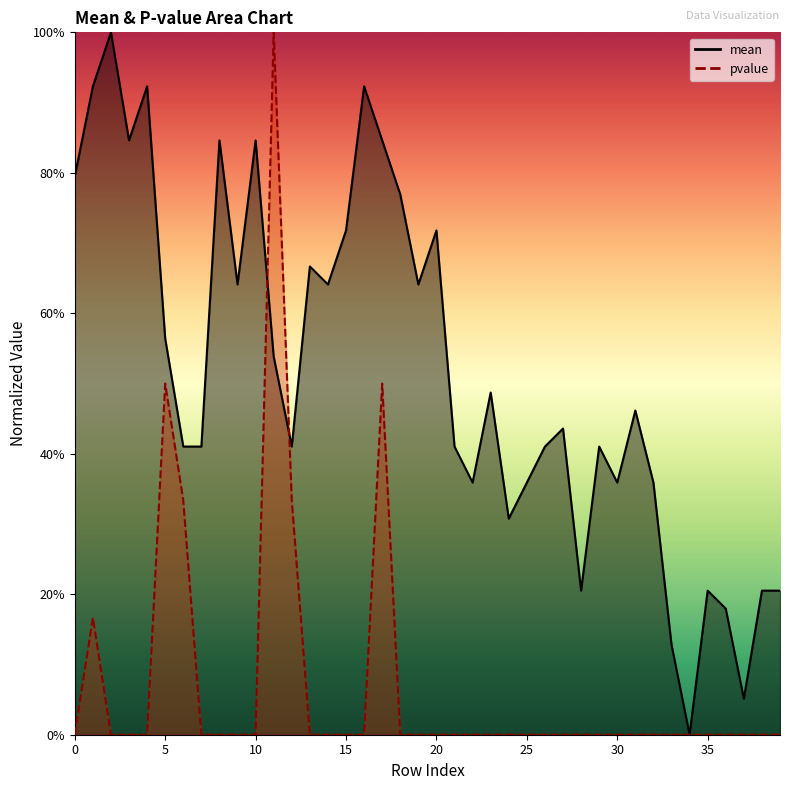

Is the value of mean at 27 greater than the value of pvalue at 9?

Yes